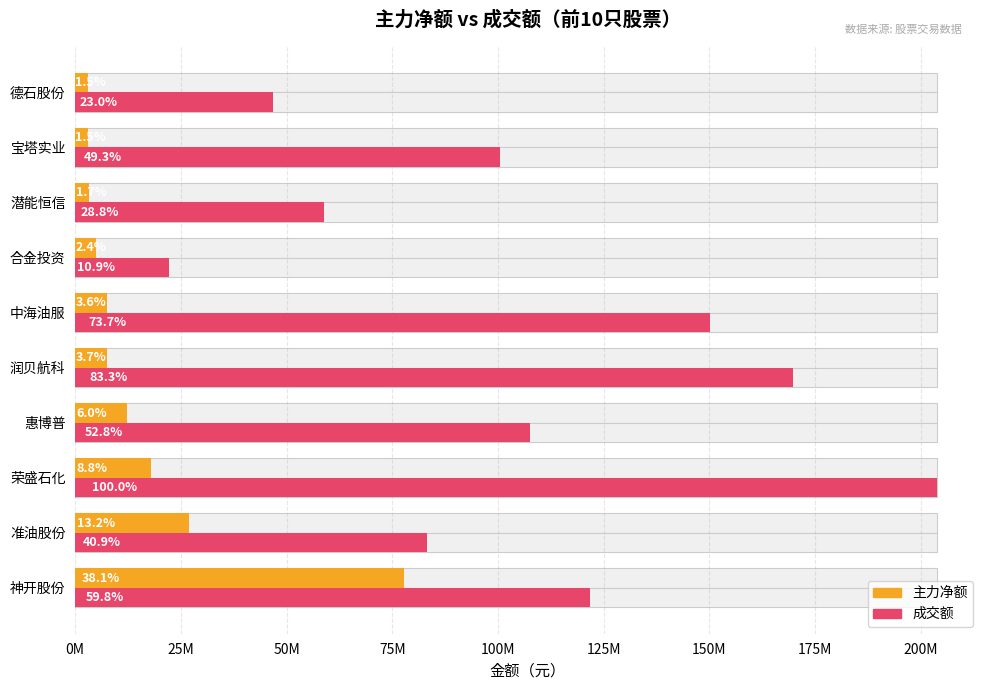

At how many categories does at least one series exceed 39799852?

9